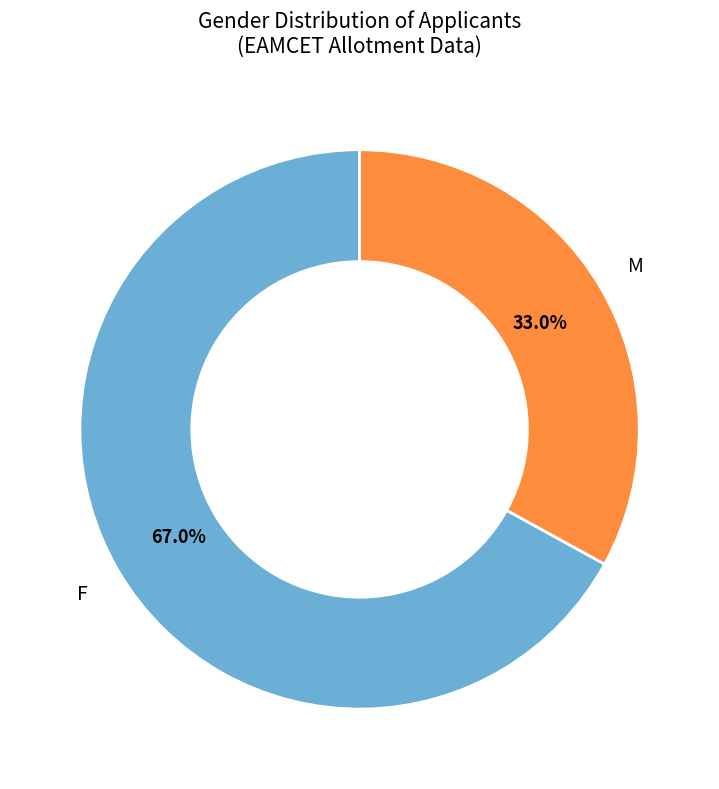

Does any single category account for the majority?

Yes